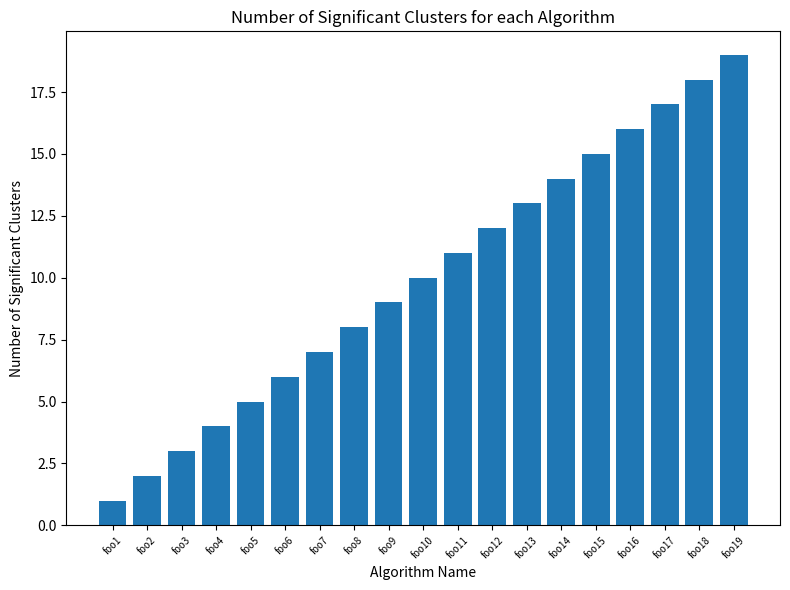

How many categories are shown in the chart?

19